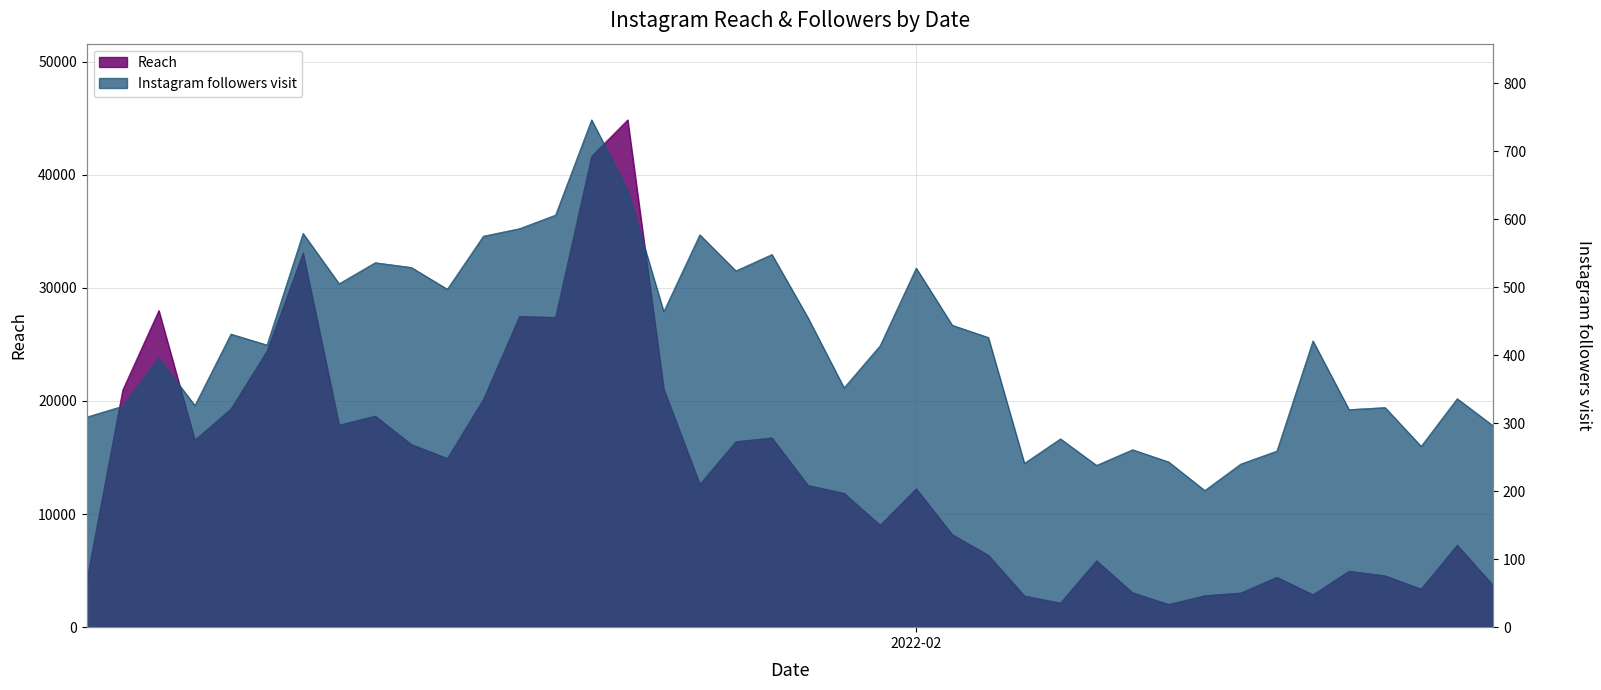

True or false: Instagram followers visit has a value of 152 at 34.

False